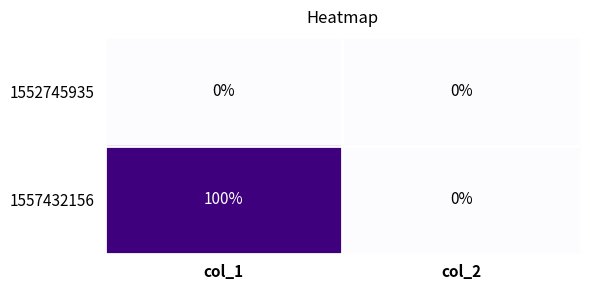

Which series has the largest range (max minus min)?

1557432156